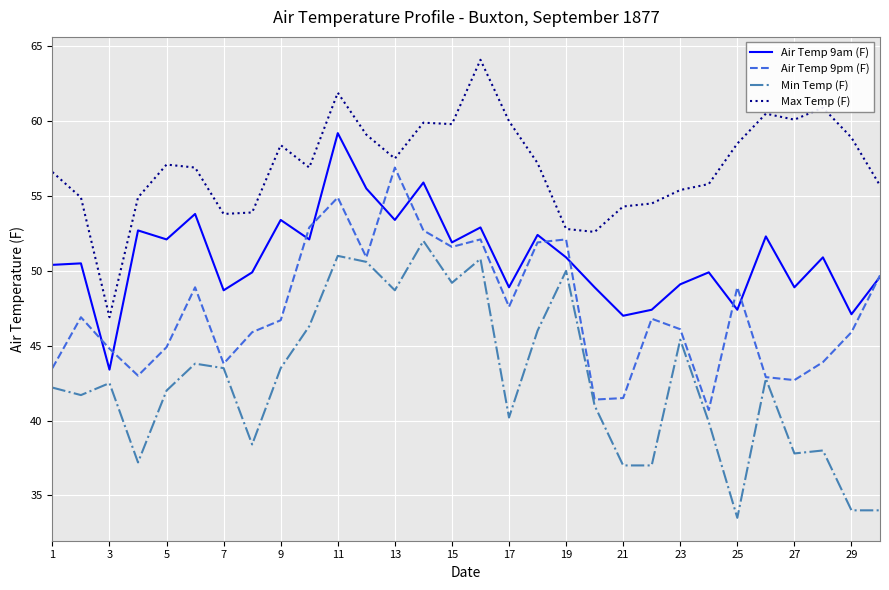

Which series has the largest total across all categories?

Max Temp (F)